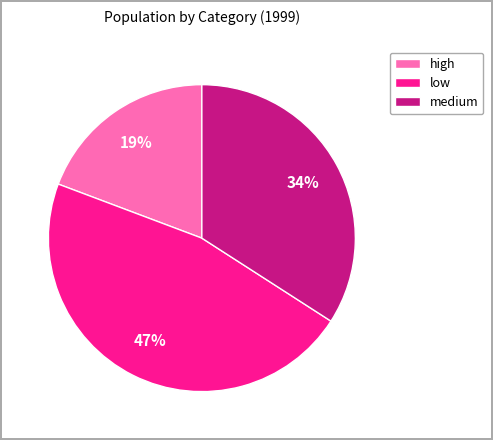

Which category has the biggest portion of the pie?

low